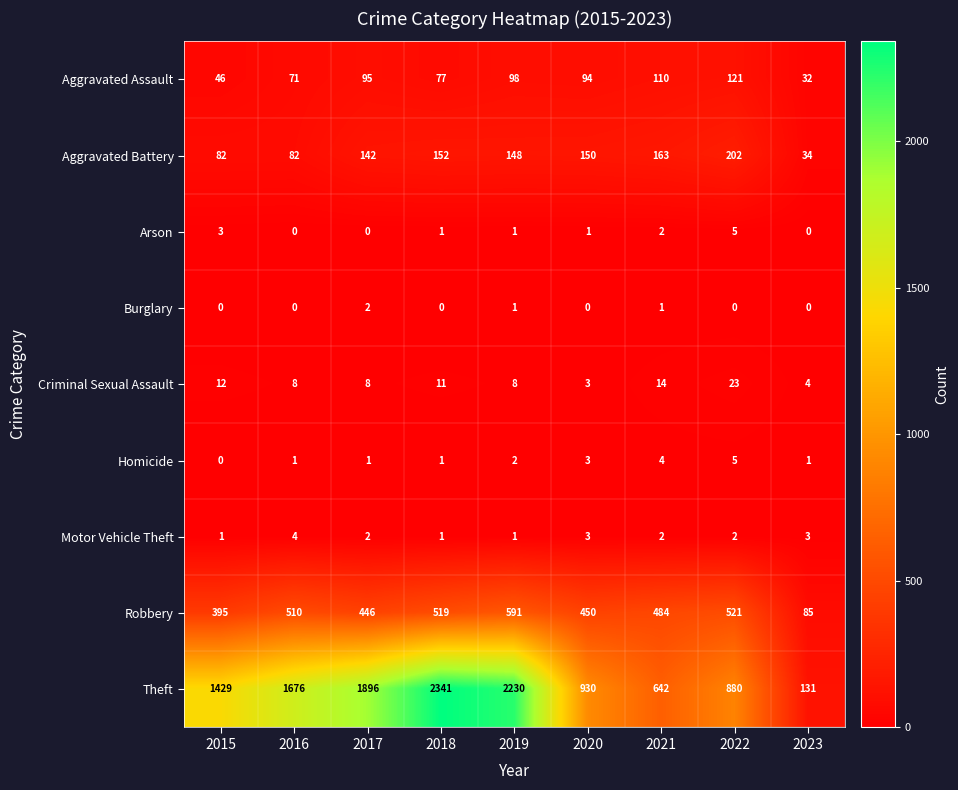

How many series are shown in this chart?

9